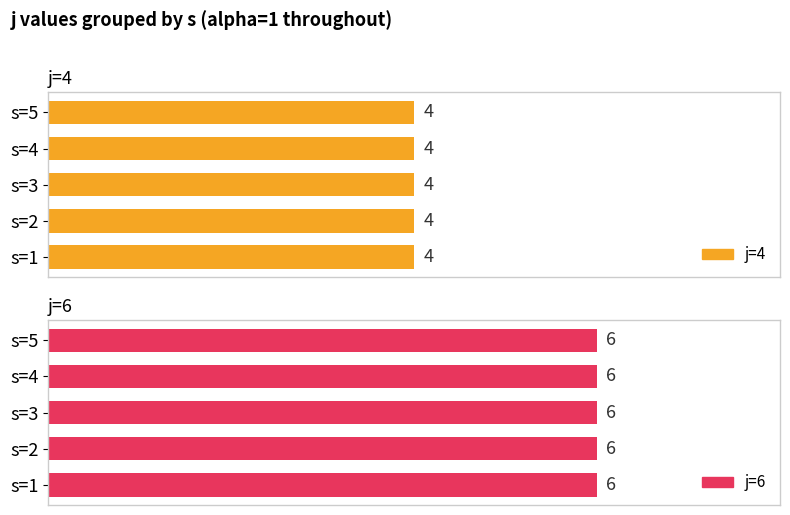

Where is j nearest to the value 5?

s=1